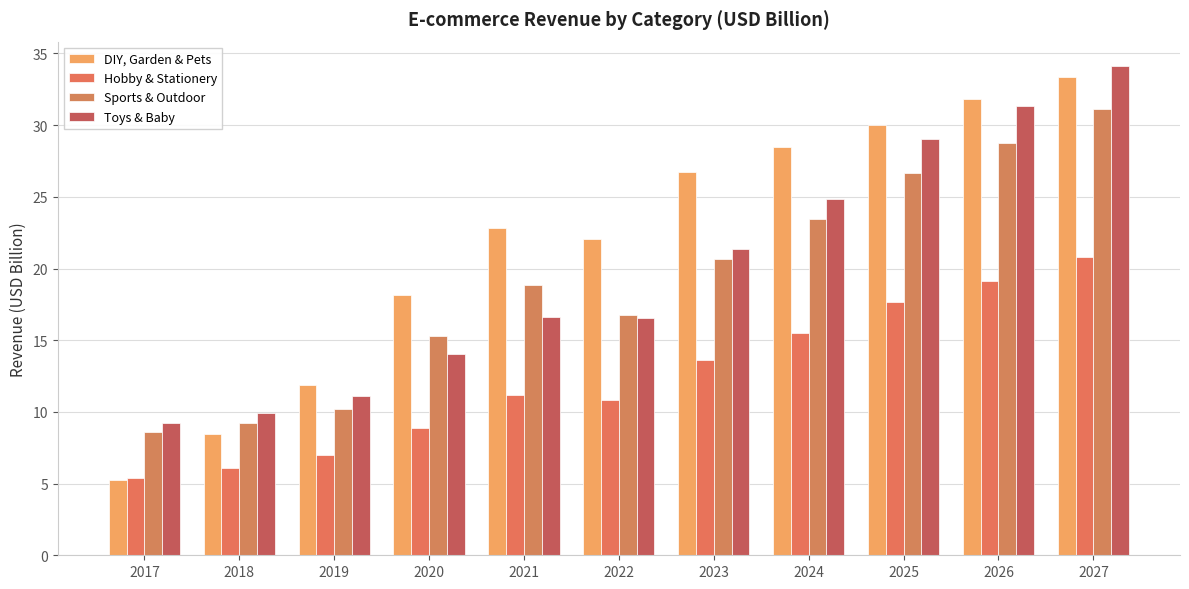

Which label corresponds to the smallest value in the chart?

2017